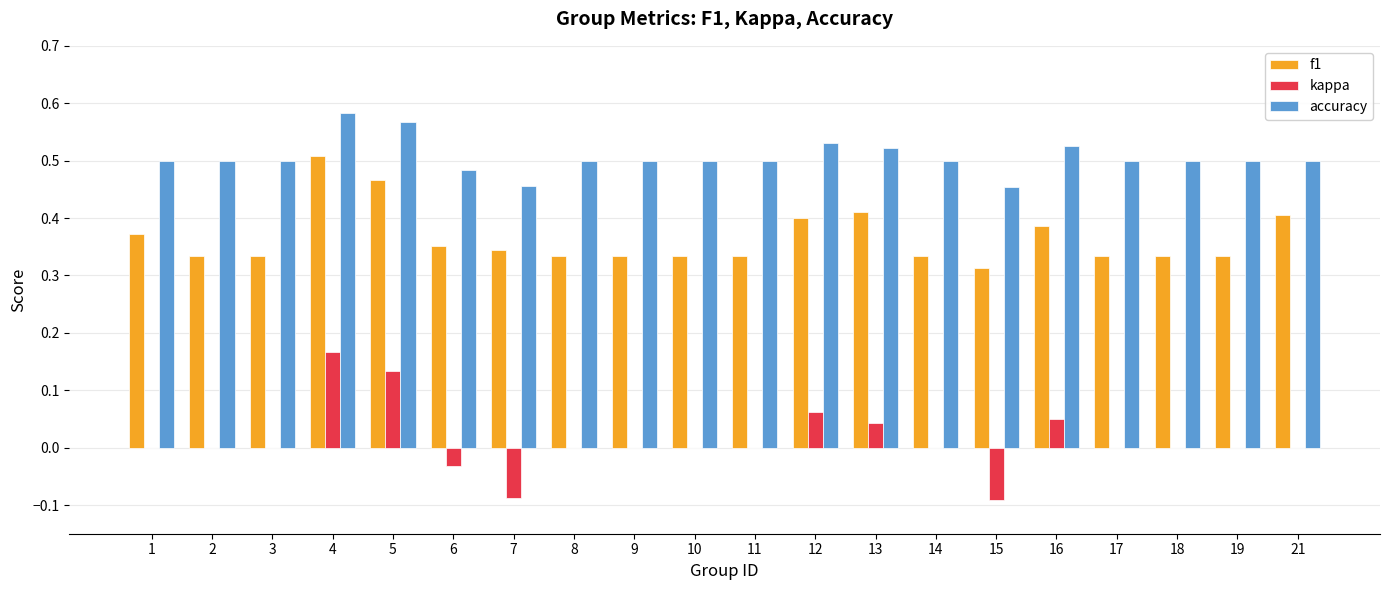

What is the total value across all series at 12?

1.0